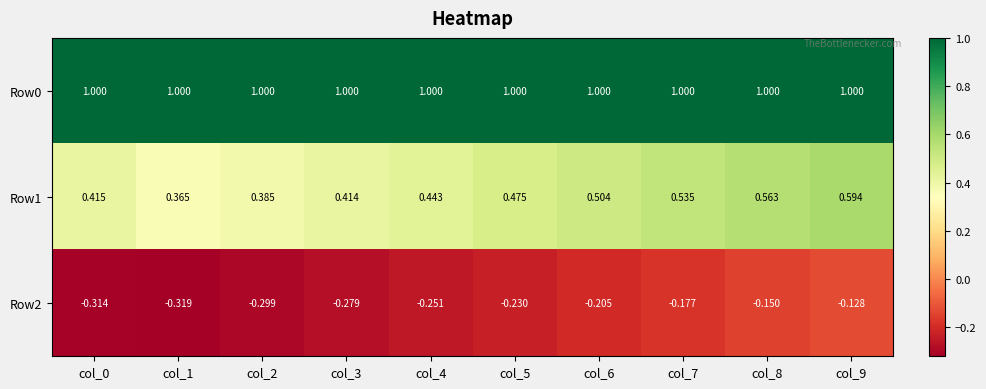

At col_1, list the series in order from largest to smallest.

Row0, Row1, Row2